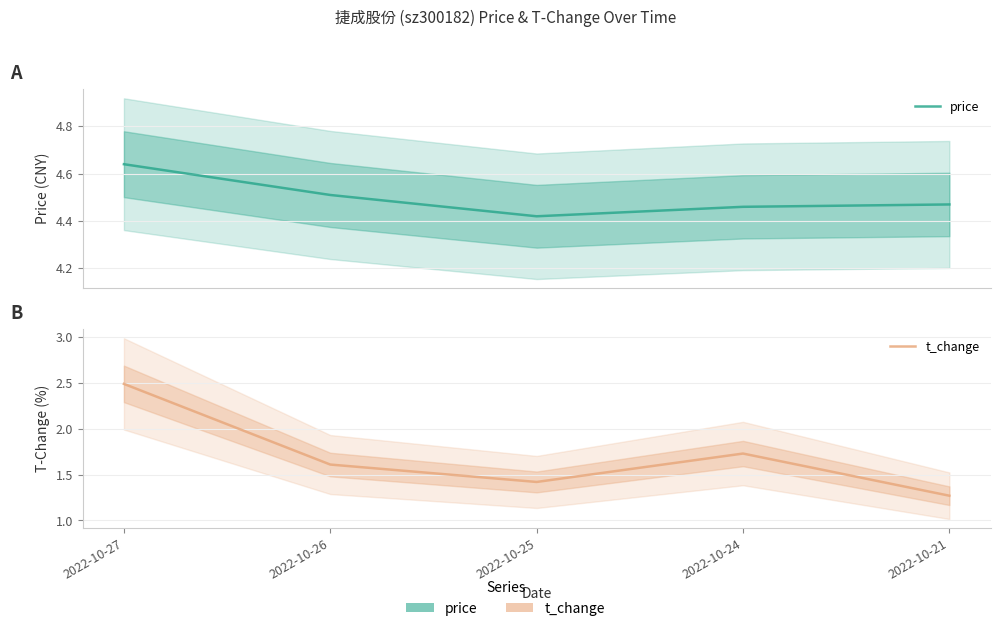

Reading left to right, list all the values displayed in this chart.

price: 2022-10-27=4.6	2022-10-26=4.5	2022-10-25=4.4	2022-10-24=4.5	2022-10-21=4.5
t_change: 2022-10-27=2.5	2022-10-26=1.6	2022-10-25=1.4	2022-10-24=1.7	2022-10-21=1.3